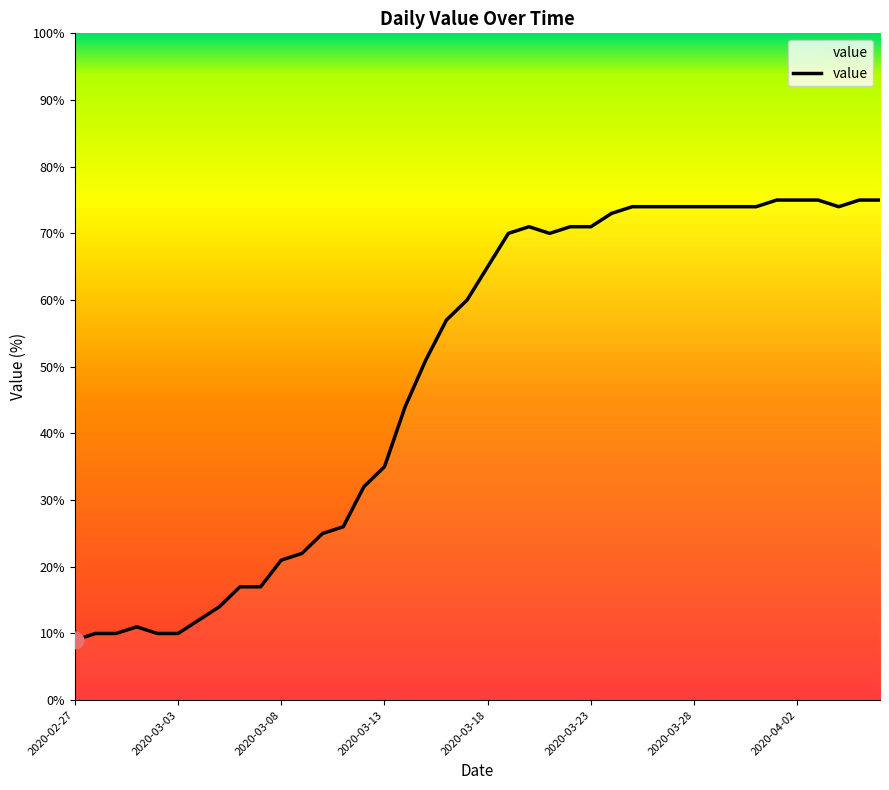

What is the greatest value displayed?

75